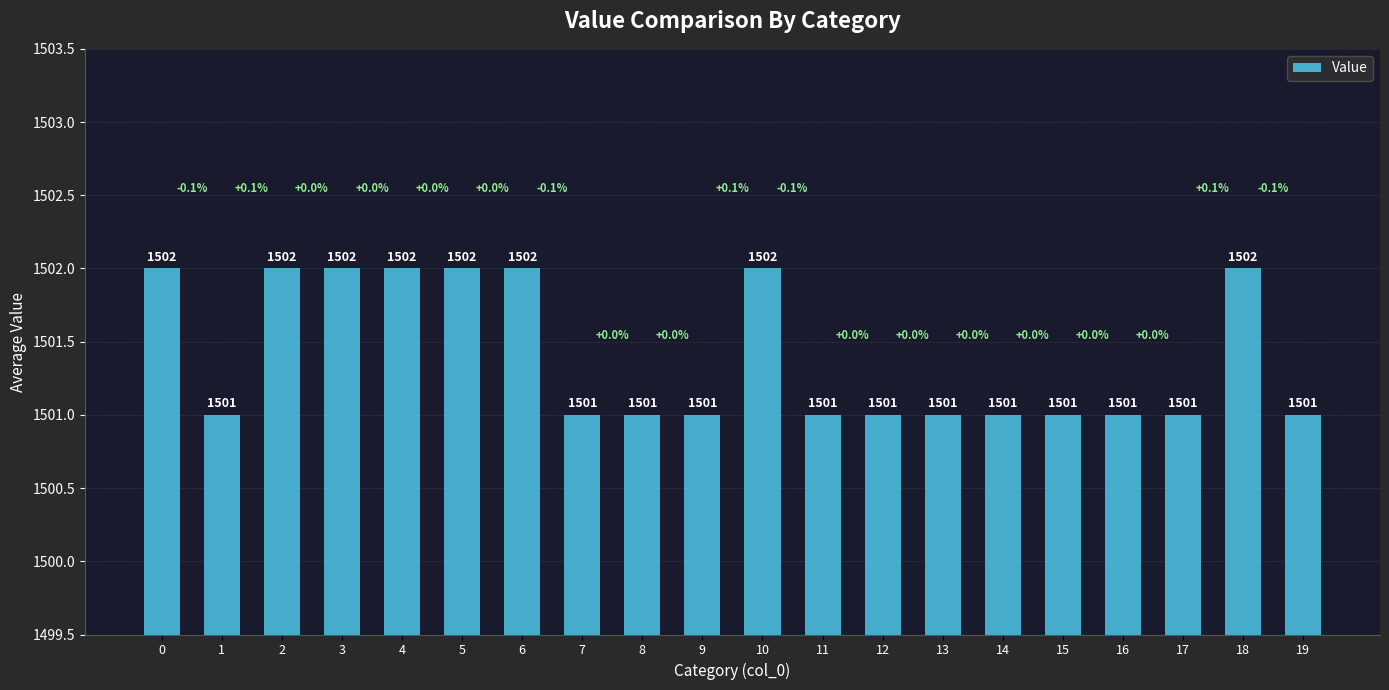

What is the minimum value shown in the chart?

1501